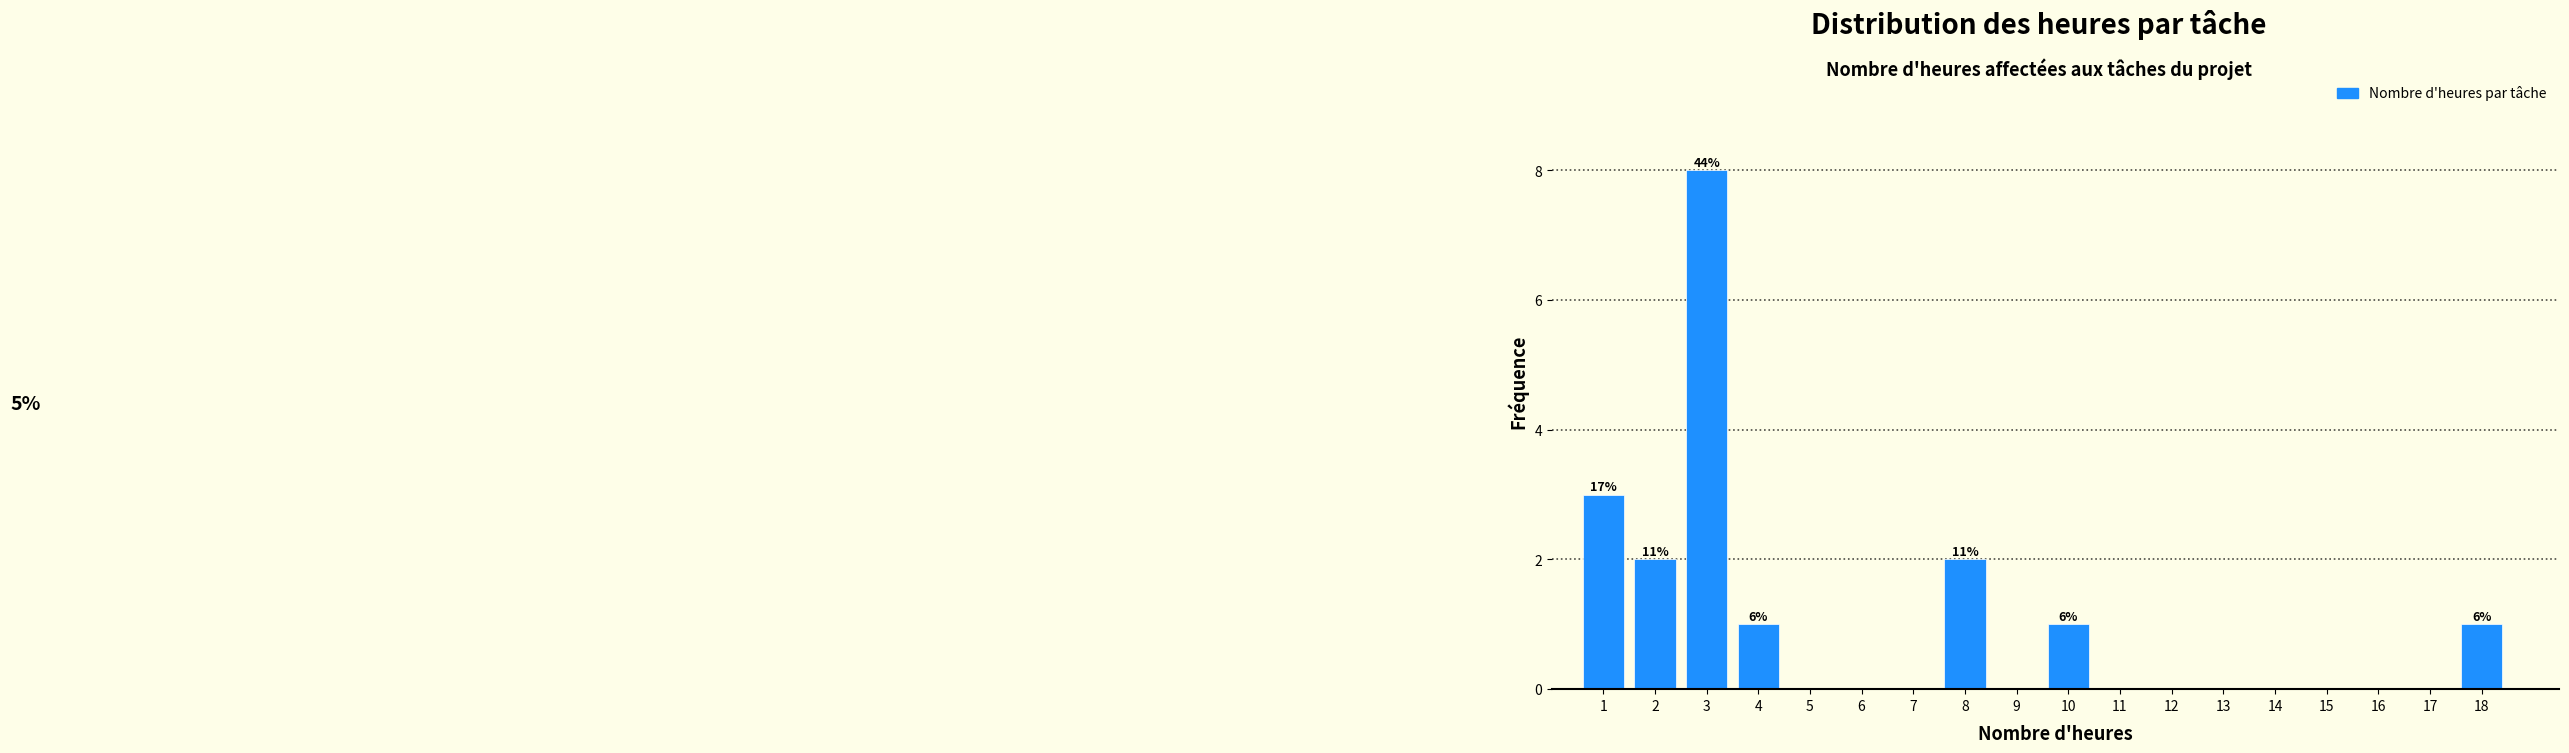

Which range on the x-axis has the tallest bar?

2.5 to 3.5